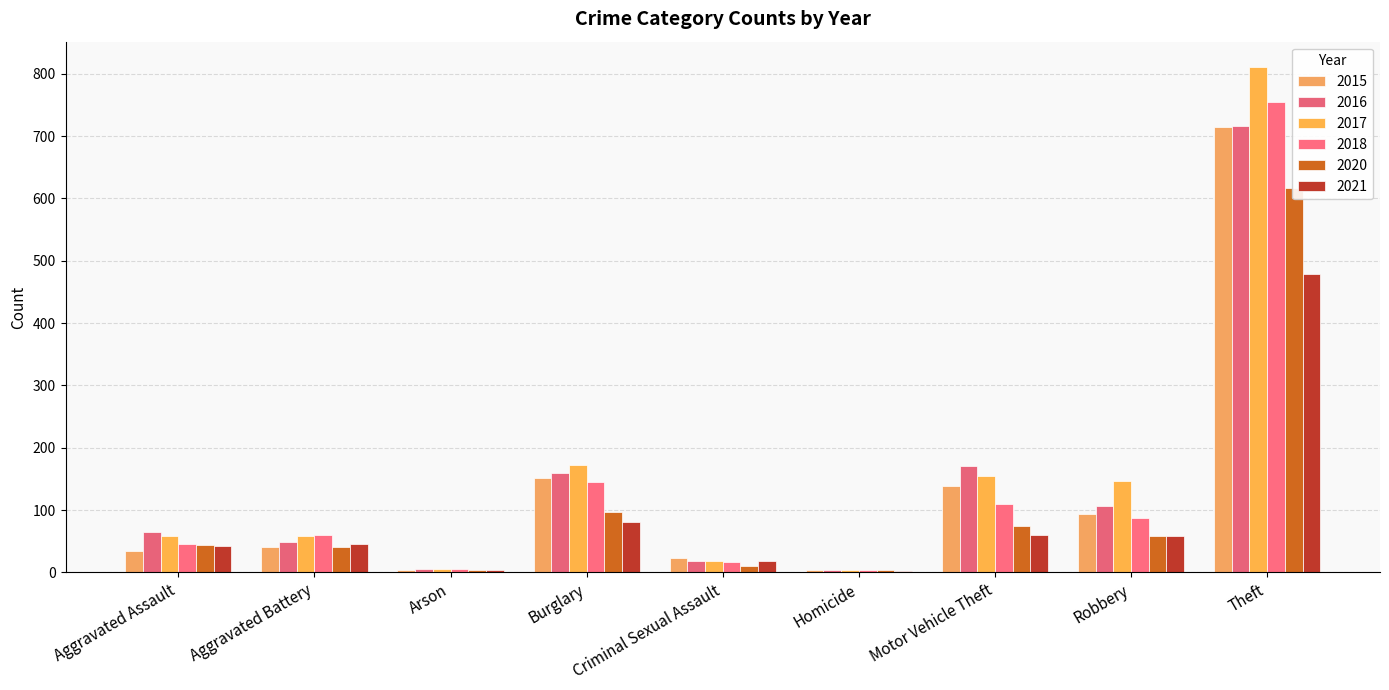

What is the sum of all 2015 values?

1205